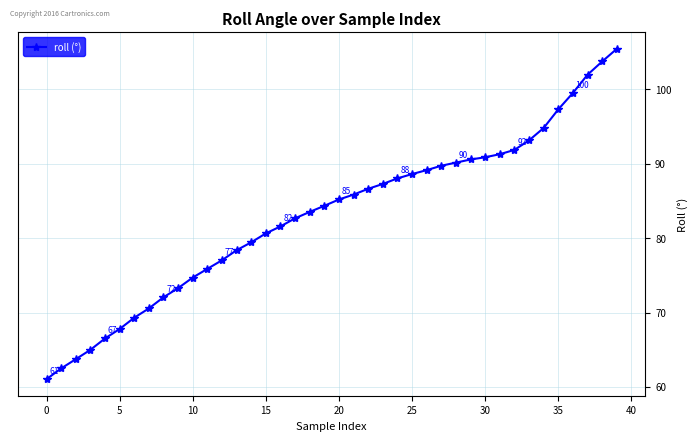

What is the value of the 32nd point from the left?

91.3